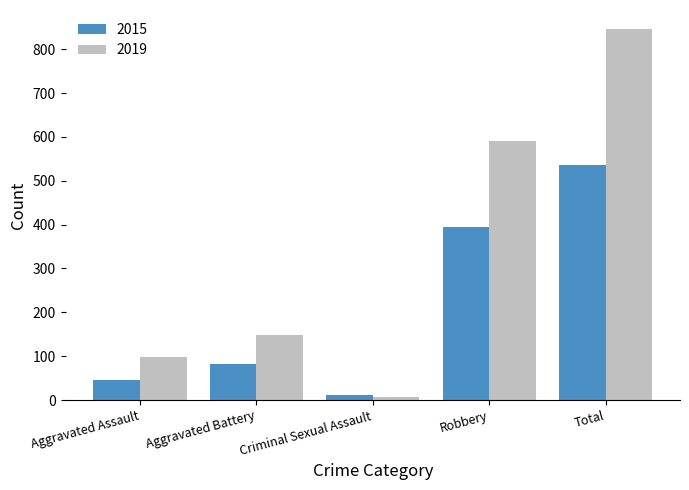

Rank the categories by 2015 value from highest to lowest.

Total, Robbery, Aggravated Battery, Aggravated Assault, Criminal Sexual Assault